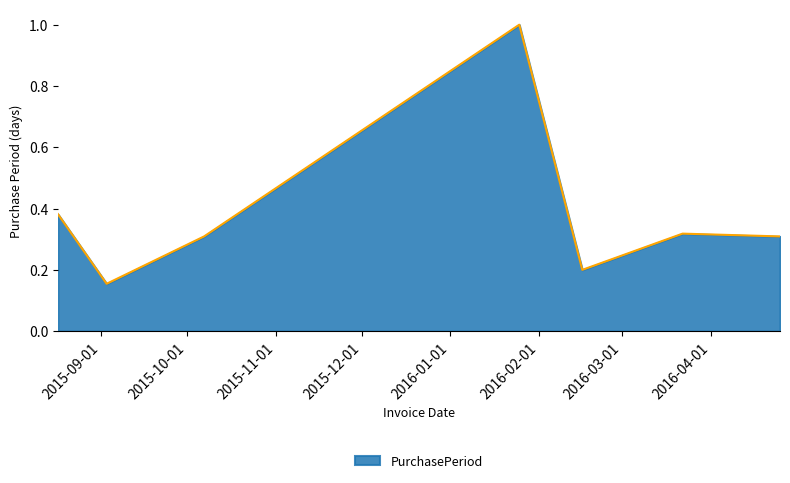

How many interior local valleys (lower than both neighbors) does the data have?

2